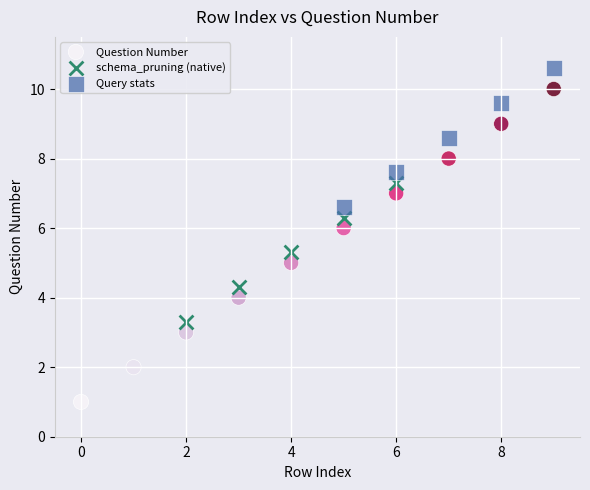

Which series has the largest Y range (max minus min)?

Question Number